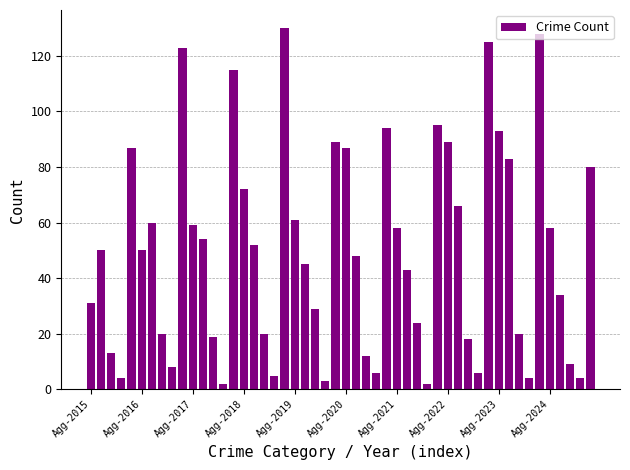

What is the average value?

50